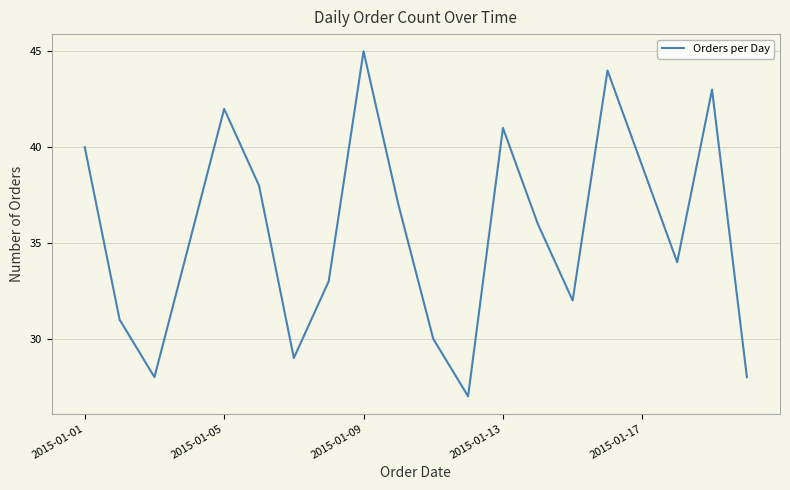

What is the greatest value displayed?

45